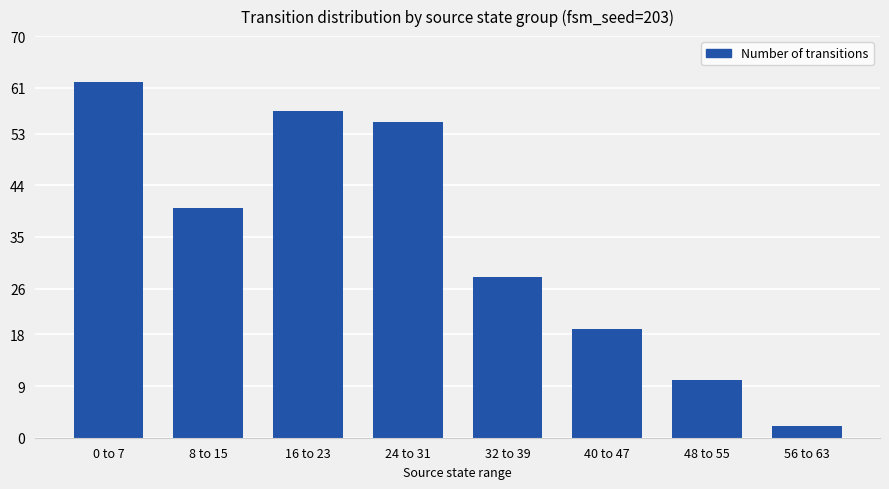

Is it true that the value at 0 to 7 is 62?

True